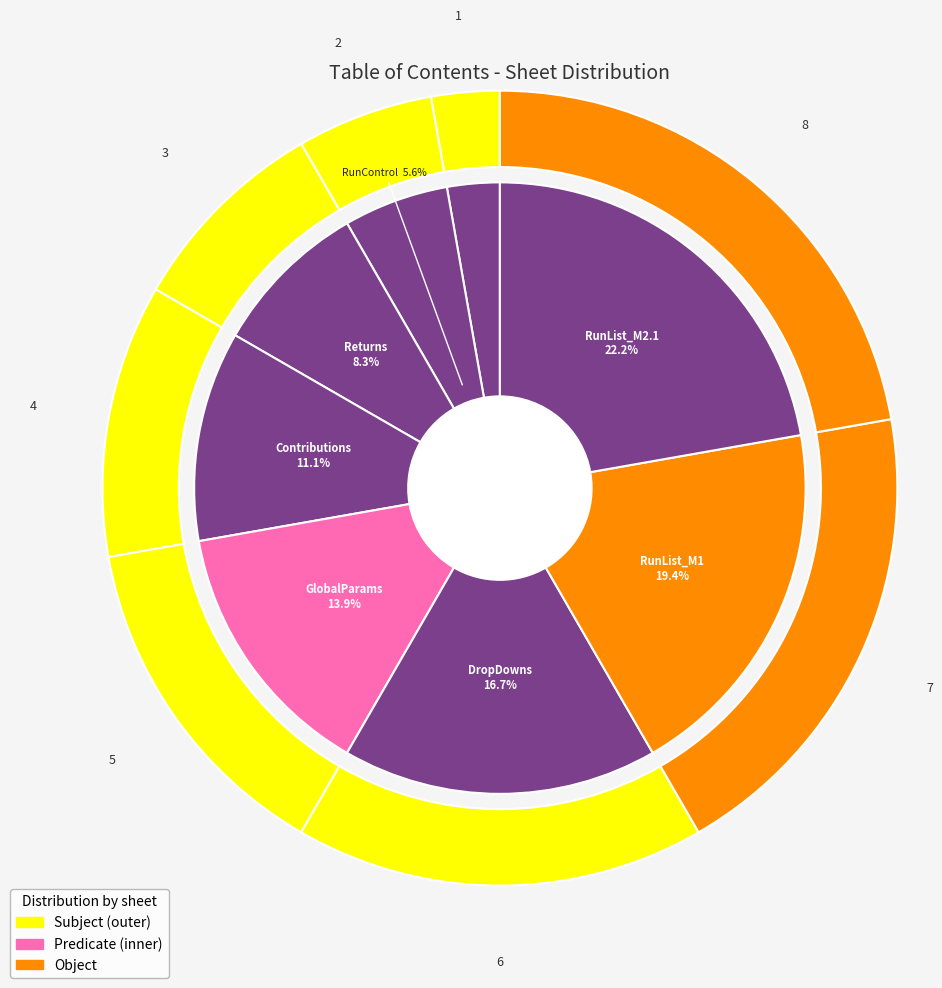

To the nearest percent, what portion does Returns represent?

8%